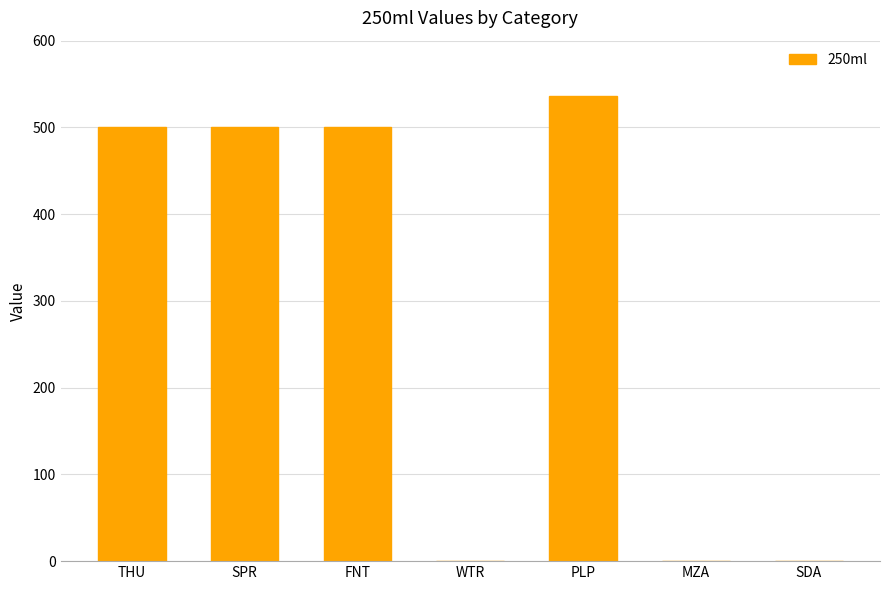

Between THU and WTR, which is larger?

THU